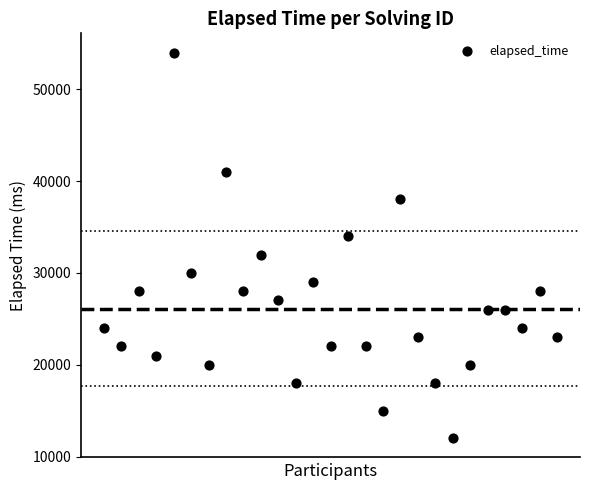

What is the range of X values (max minus min)?

26